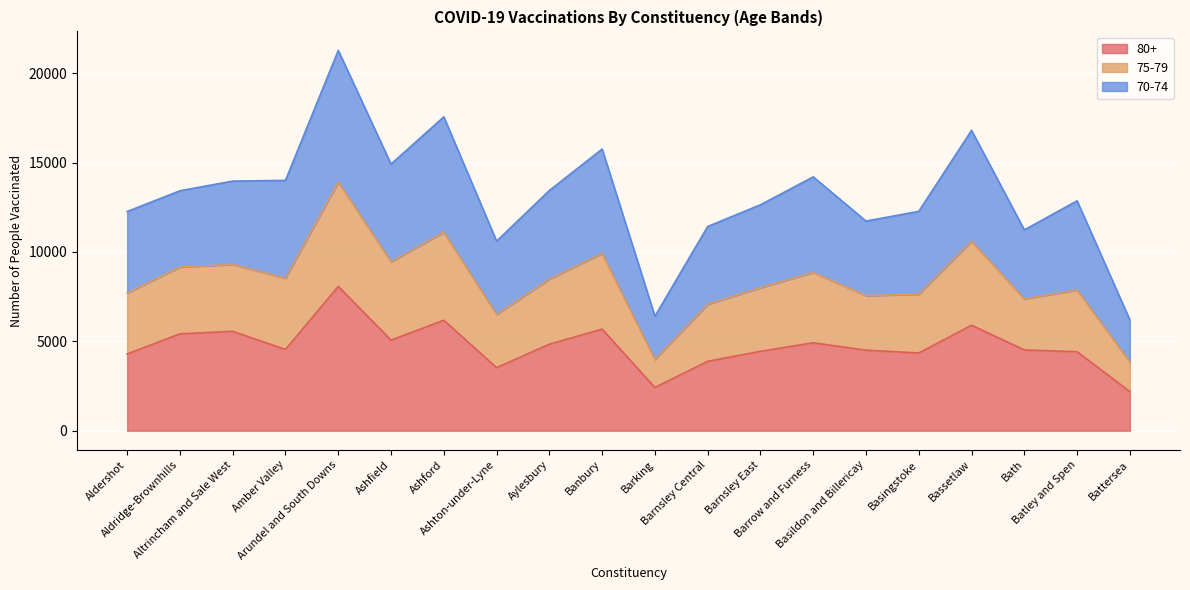

At which label does 80+ reach its peak?

Arundel and South Downs